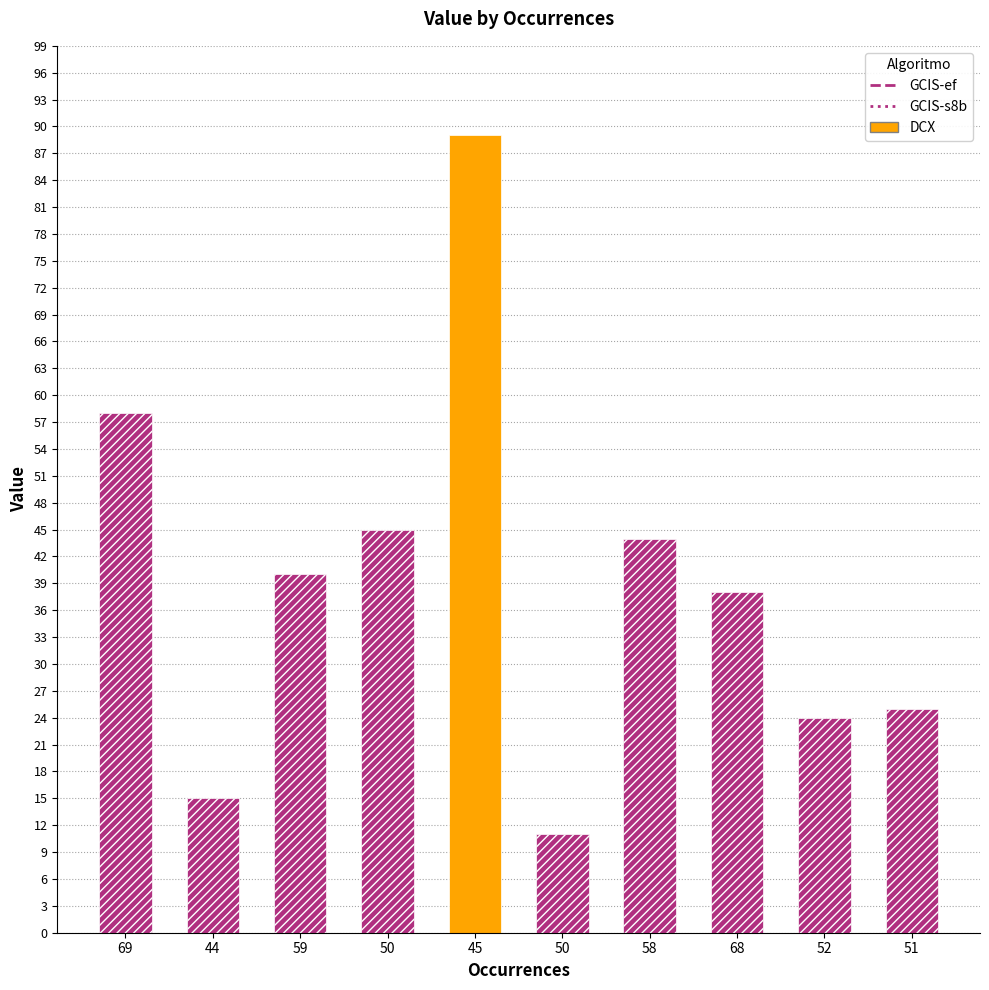

How many data points does each series have?

10